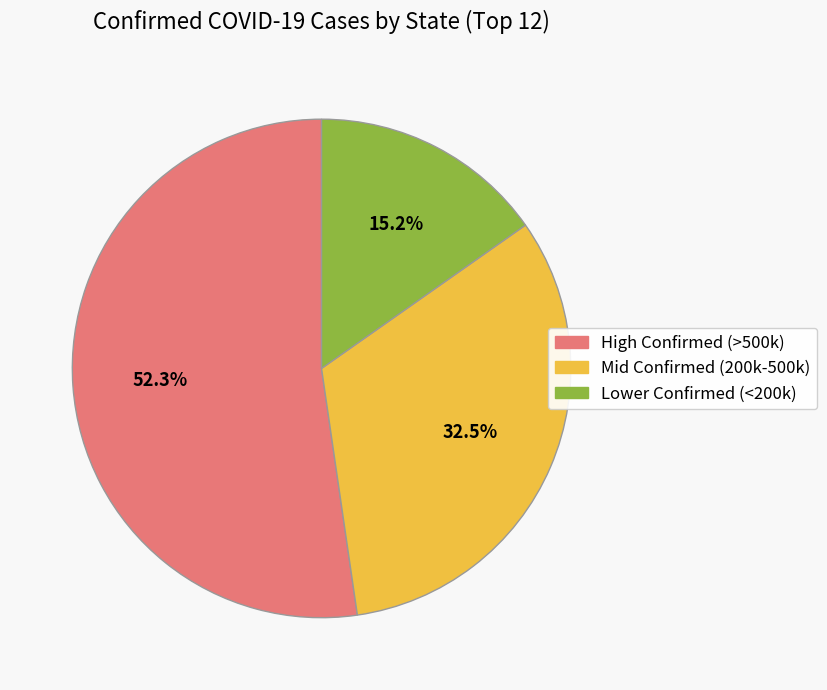

Is there any slice that represents more than half of the pie?

Yes